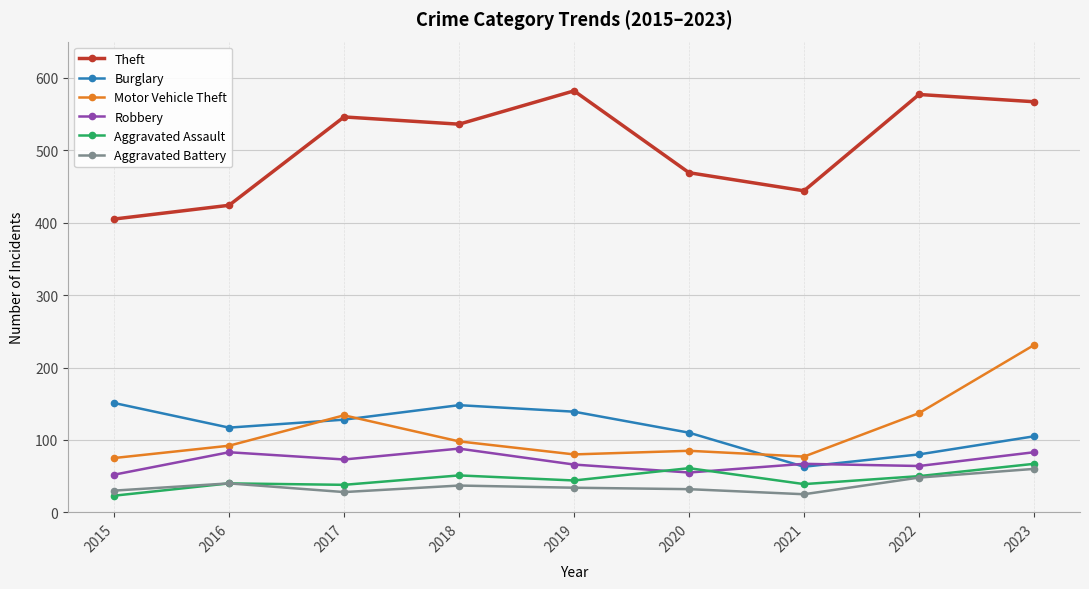

What is the spread (max minus min) of values at 2023?

507